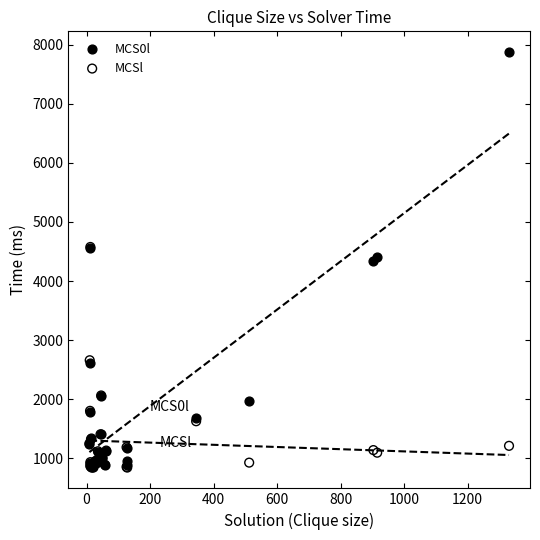

What are all the series names shown in the legend?

MCS0l, MCSl